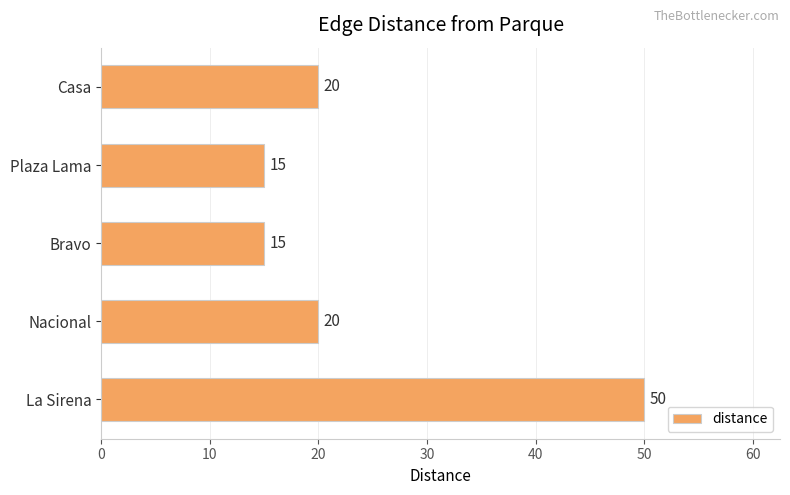

Is it true that the value at Casa is 30?

False